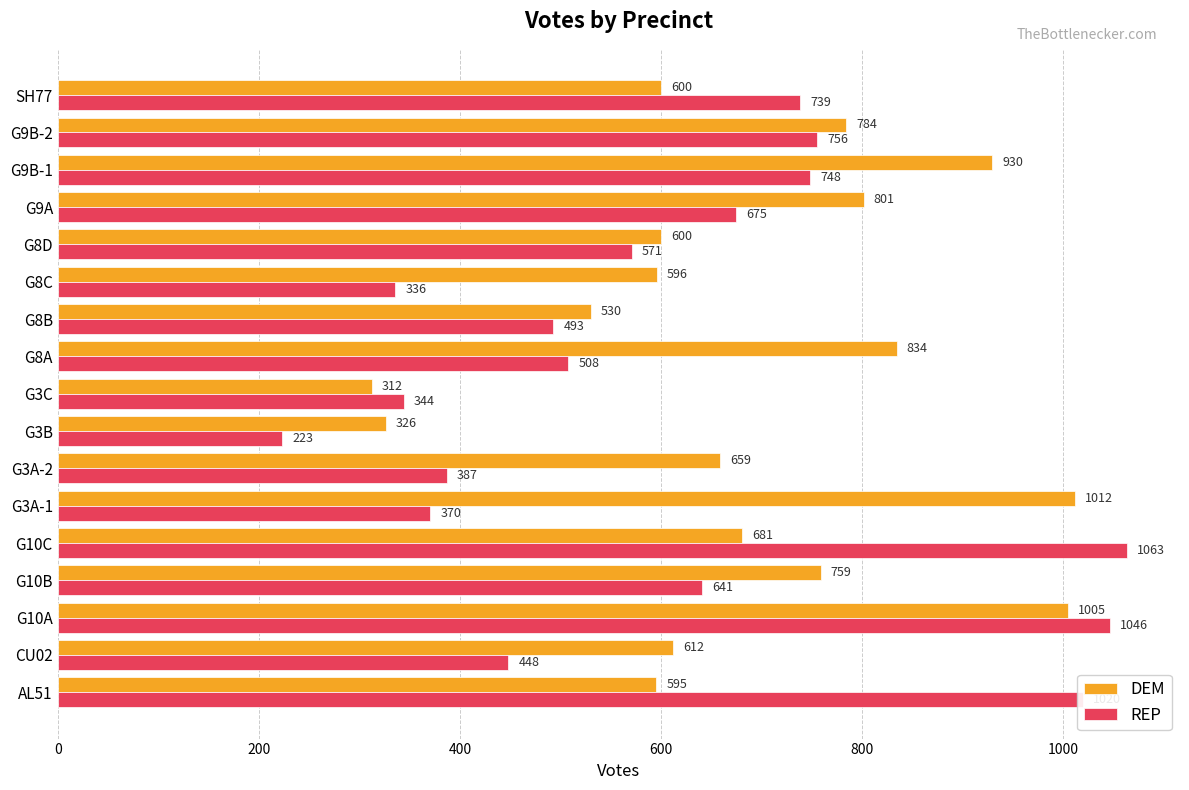

What is the difference between the REP values at G10A and G9B-1?

298.0